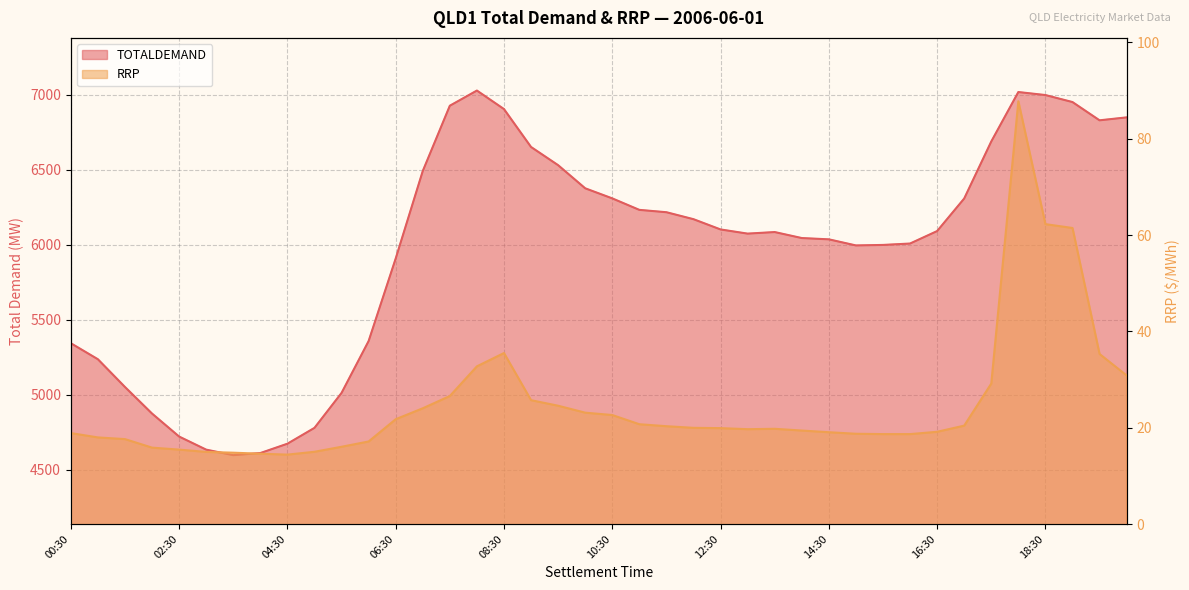

What is the sum of all TOTALDEMAND values?

238730.7